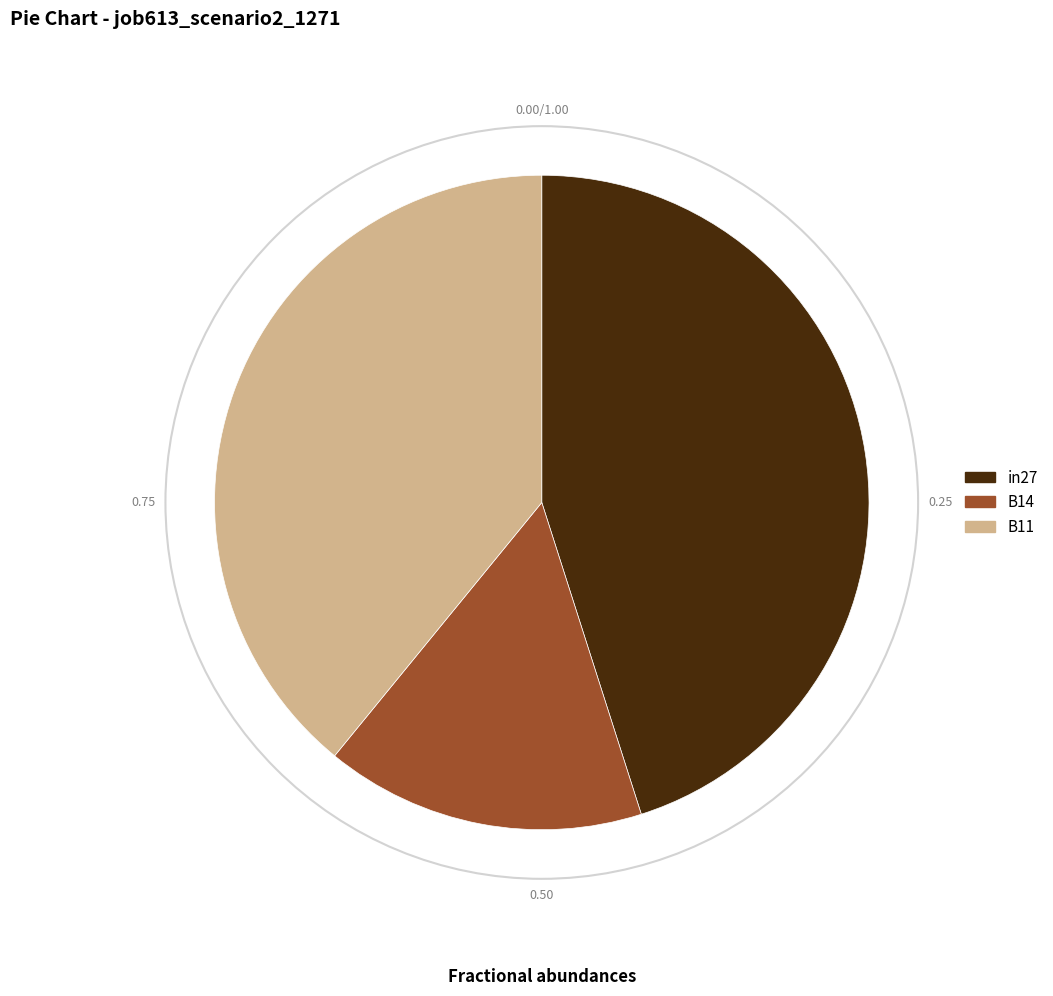

How many slices are in this pie chart?

3